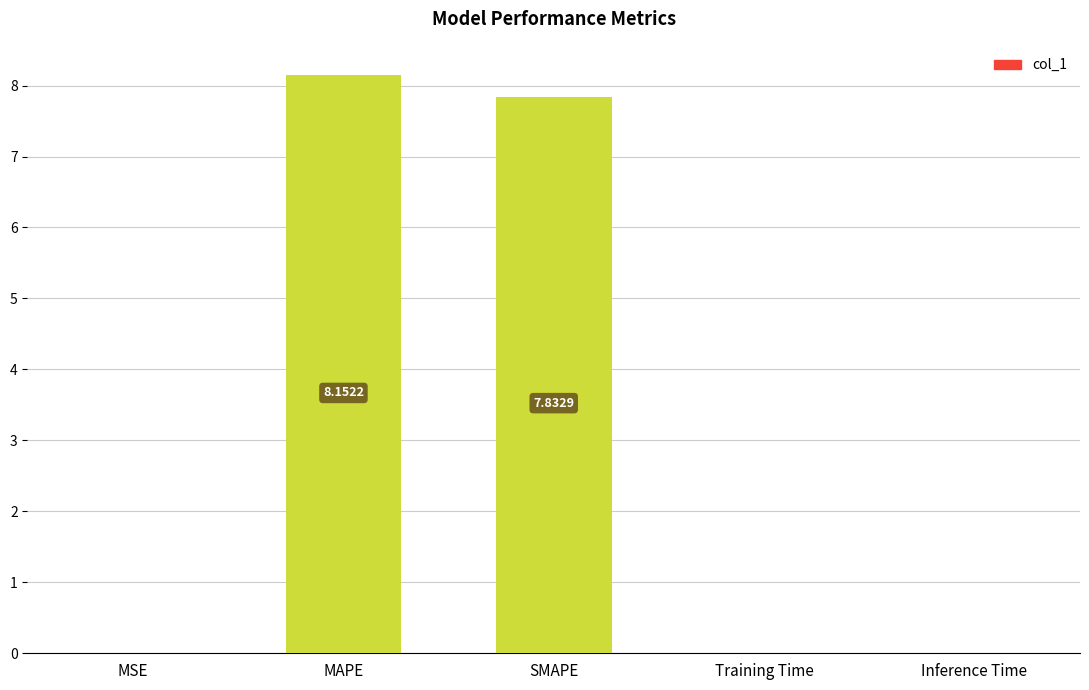

At which label is the value closest to 4?

SMAPE